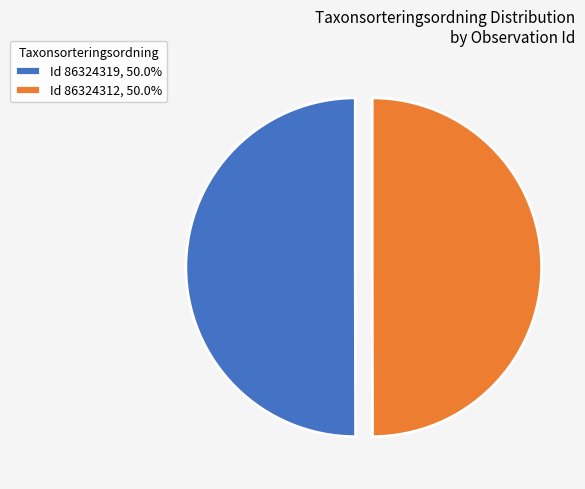

Is the sum of Id 86324319, 50.0% and Id 86324312, 50.0% greater than half?

Yes